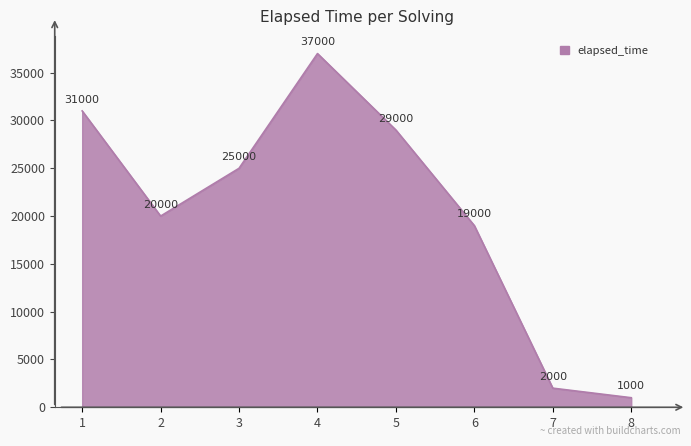

The chart shows a value of 12085 at 1. True or false?

False